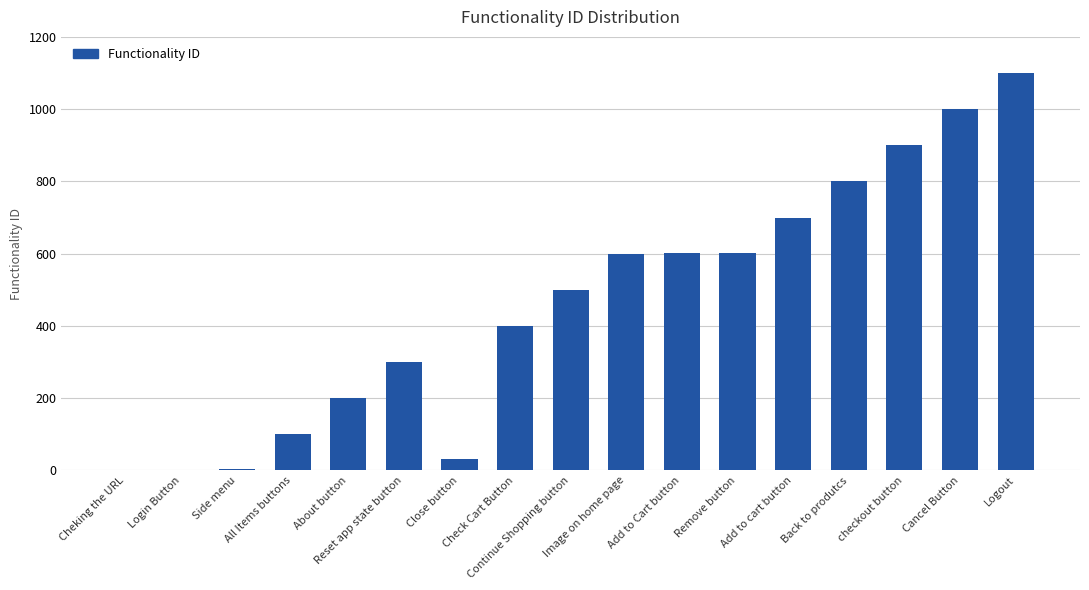

What is the maximum value shown in the chart?

1100